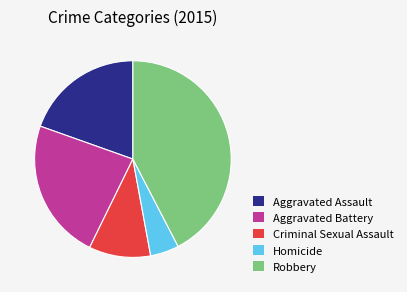

Does any single category account for the majority?

No